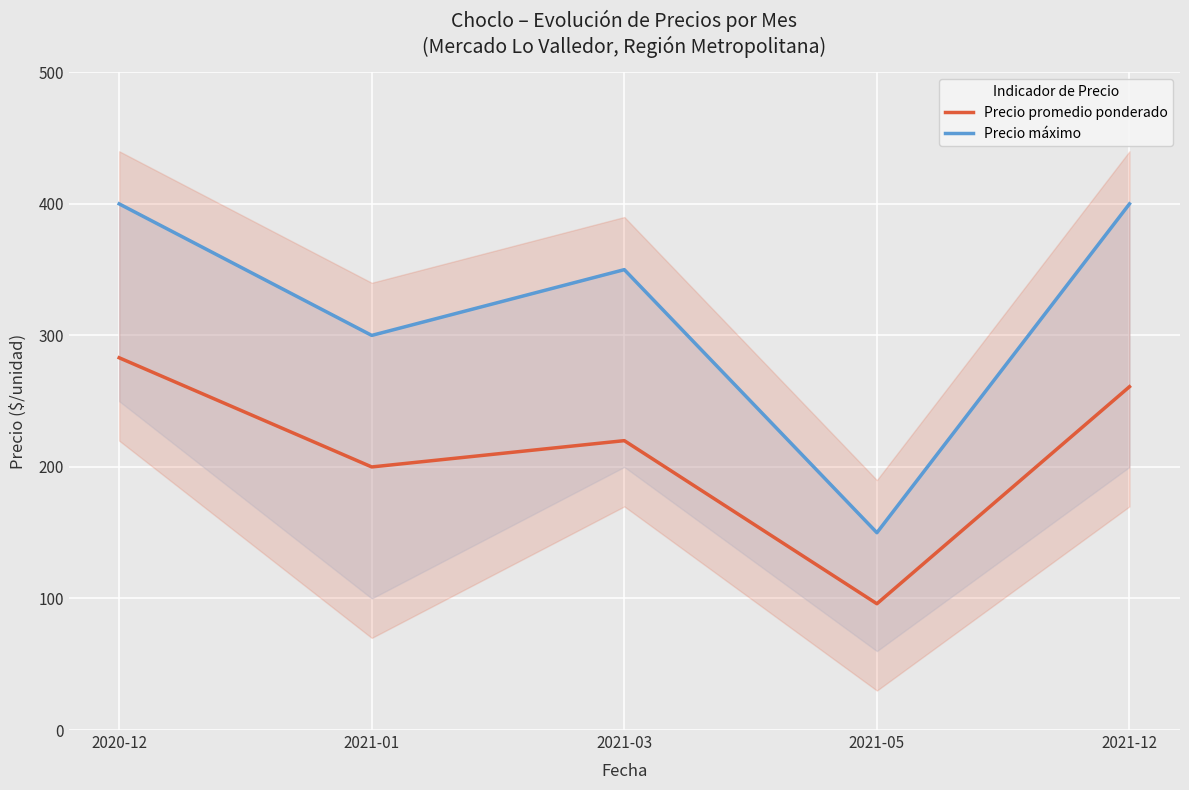

What is the value of the Precio máximo point at the 2nd from the left?

300